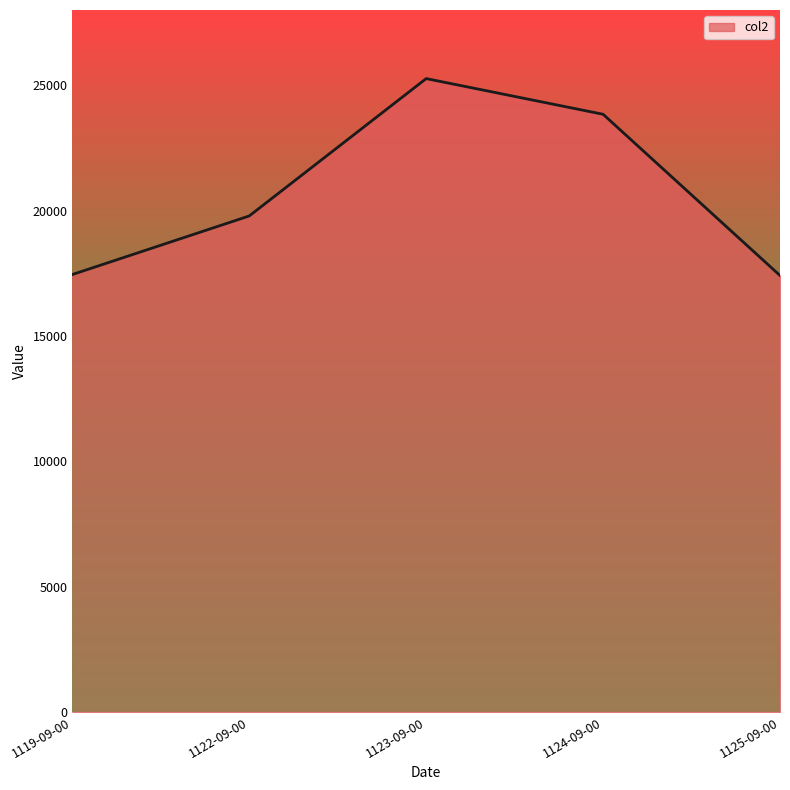

Between 1119-09-00 and 1124-09-00, which is larger?

1124-09-00